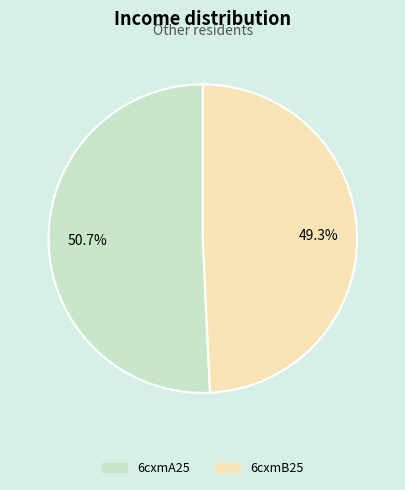

What is the ratio of the value at 6cxmA25 to the value at 6cxmB25?

1.0